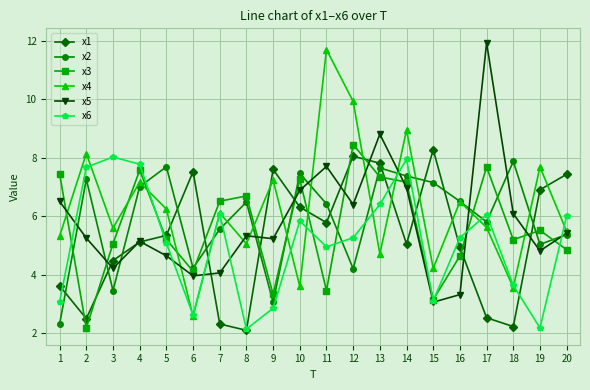

How many interior local peaks does the x3 series have?

6